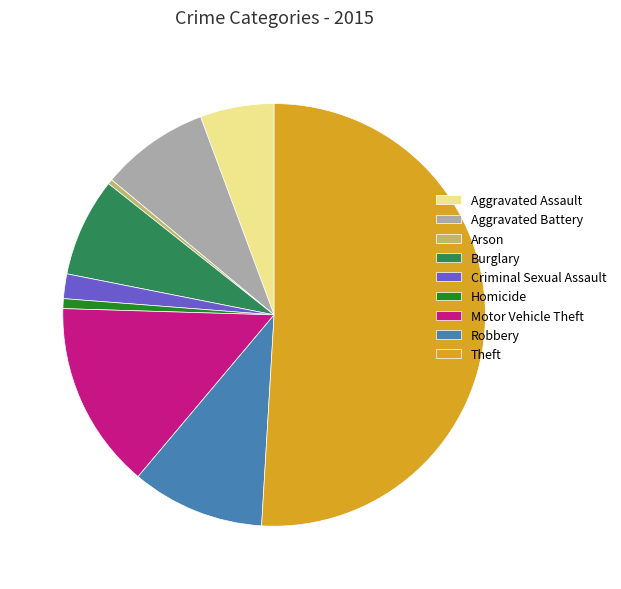

What is the majority slice?

Theft